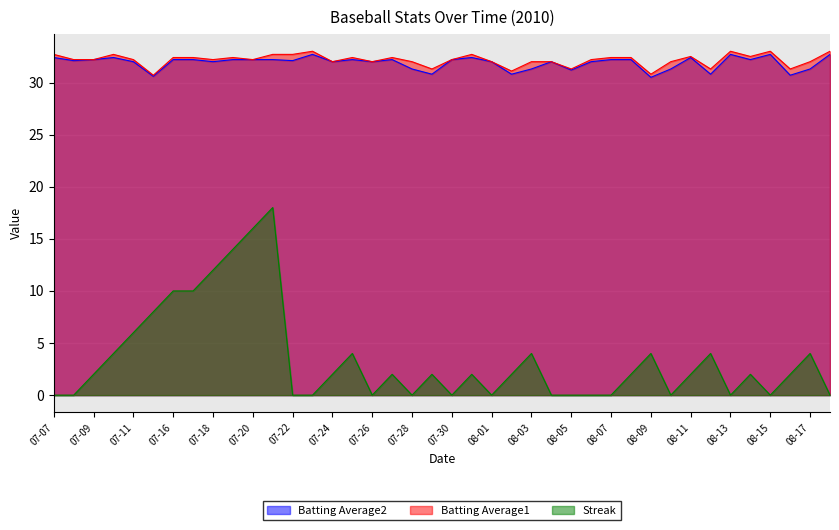

What is the value of the Streak point at the 18th from the left?

2.0